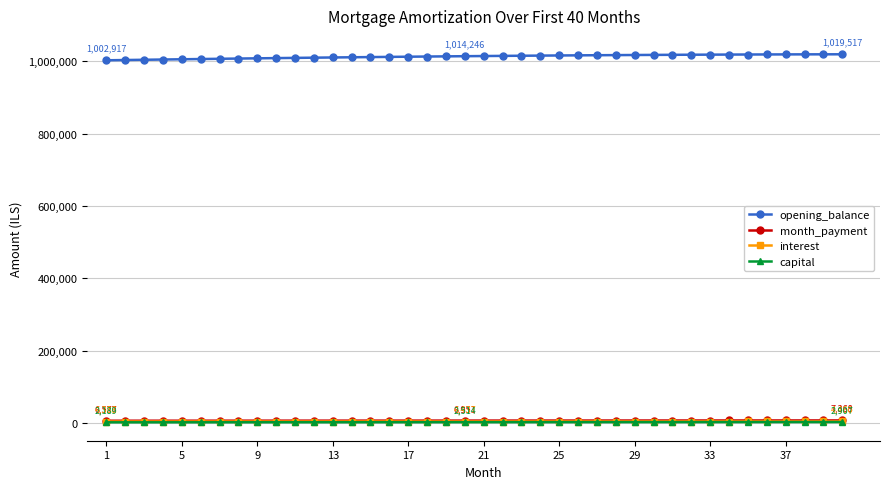

Which series has the largest total across all categories?

opening_balance